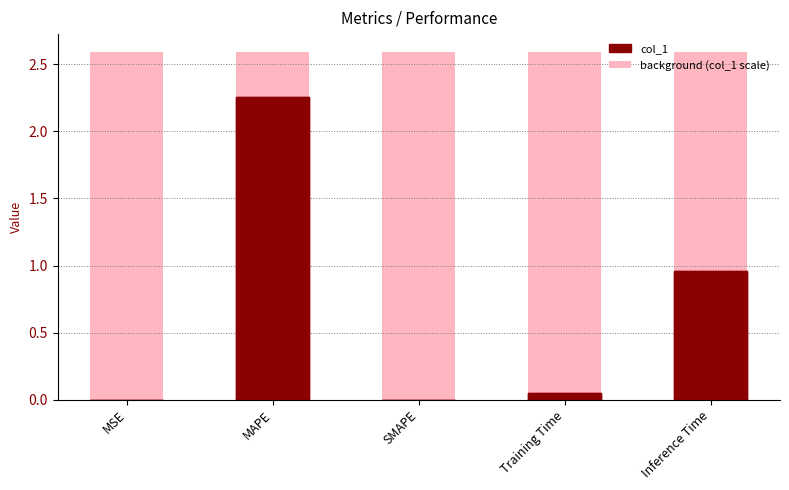

What is the label of the 3rd bar from the right?

SMAPE